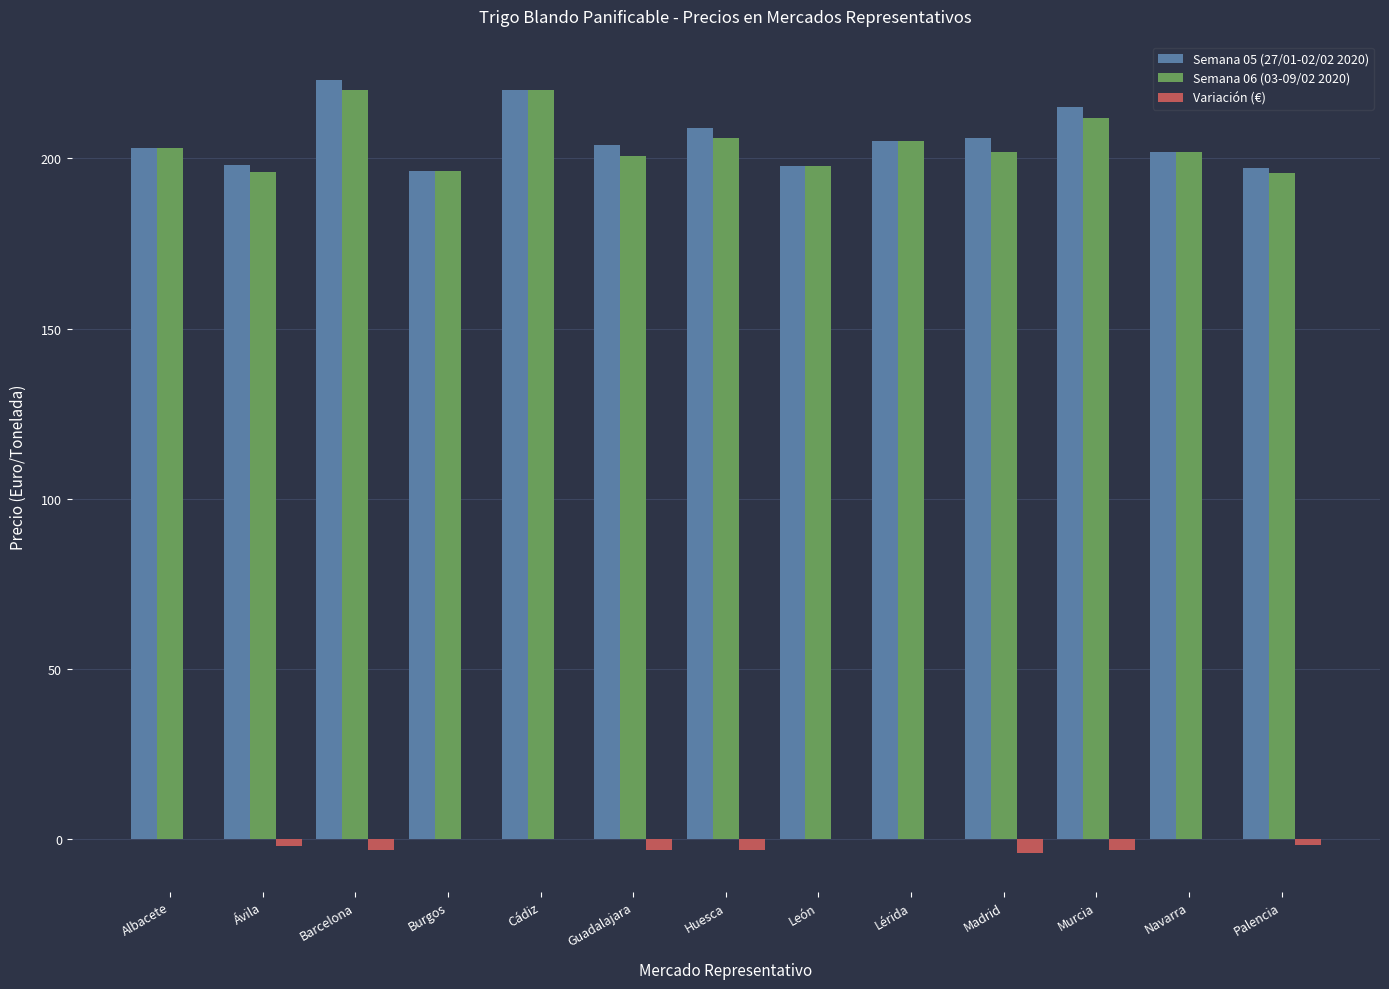

Count the number of data series in this chart.

3